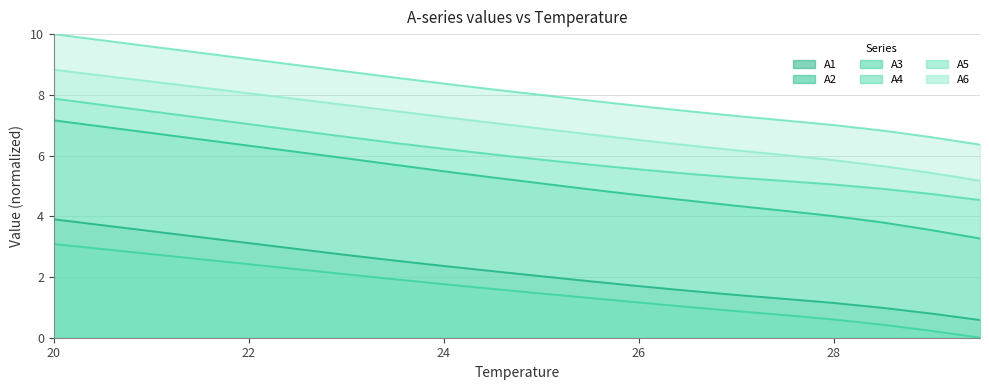

List the labels in order of A1 value, smallest first.

29.5, 29.0, 28.5, 28.0, 27.5, 27.0, 26.5, 26.0, 25.5, 25.0, 24.5, 24.0, 23.5, 23.0, 22.5, 22.0, 21.5, 21.0, 20.5, 20.0